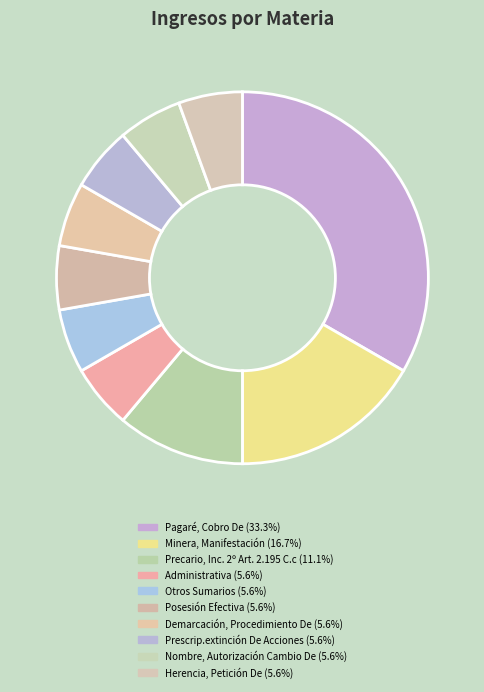

Which has a higher value, Nombre, Autorización Cambio De or Precario, Inc. 2º Art. 2.195 C.c?

Precario, Inc. 2º Art. 2.195 C.c